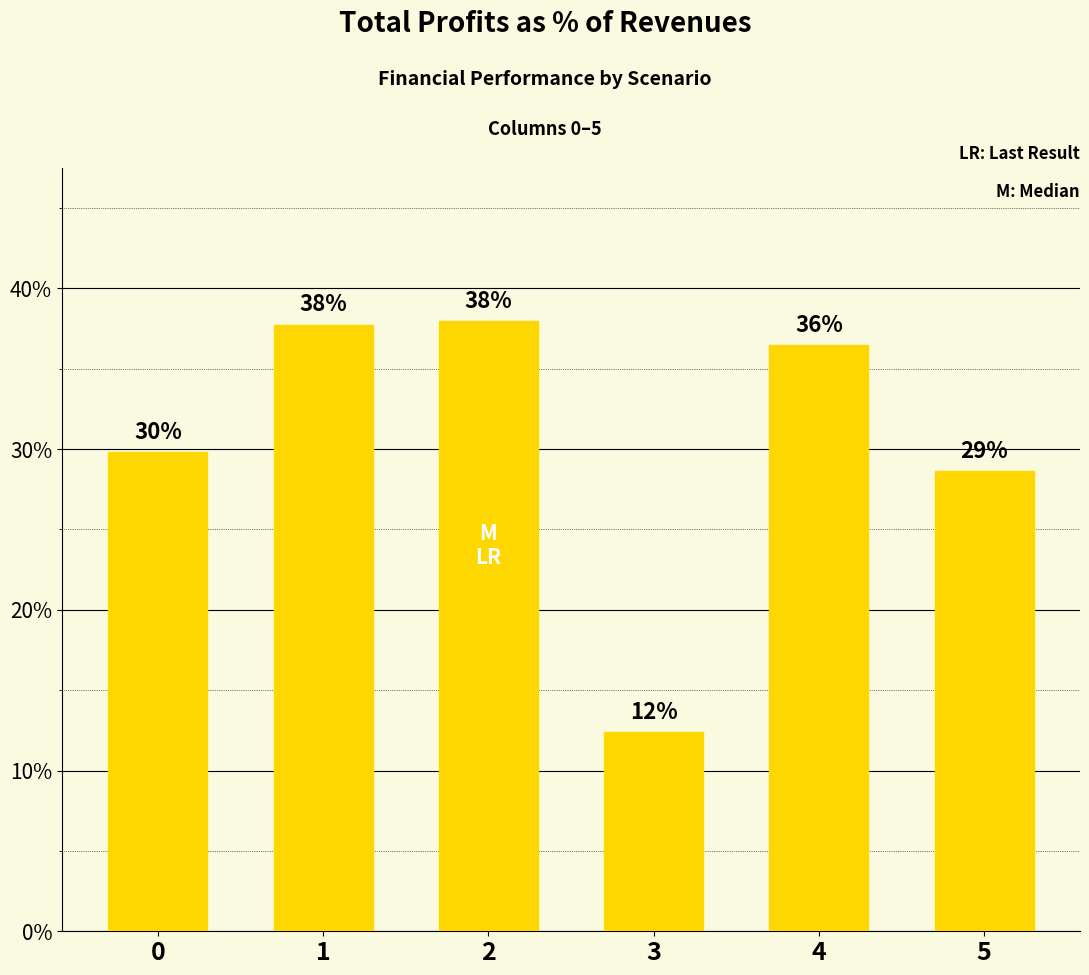

List the labels in order of value, largest first.

2, 1, 4, 0, 5, 3